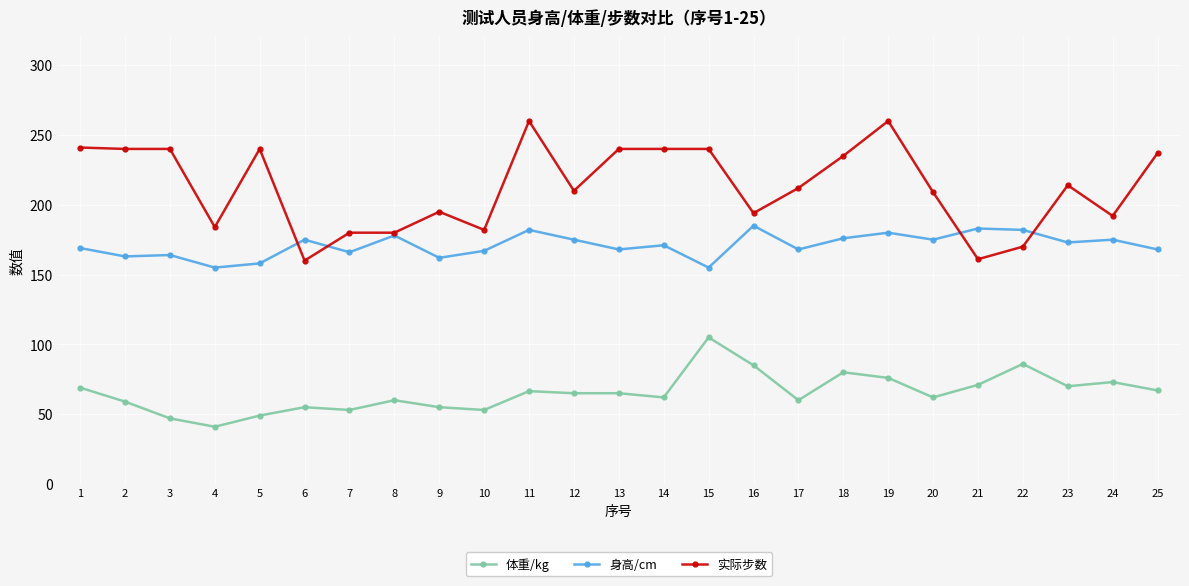

What is the total value across all series at 7?

399.0